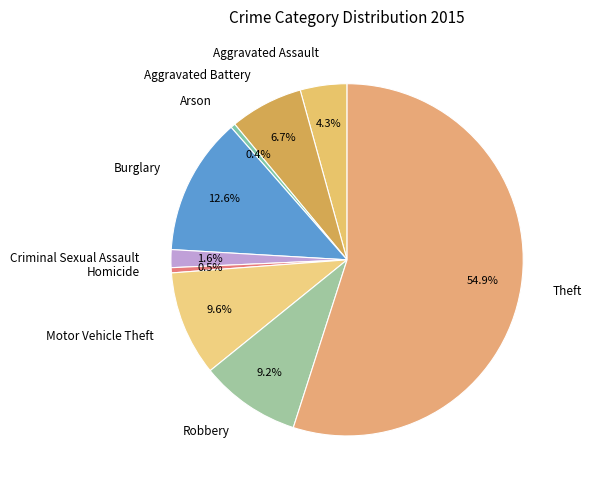

What is the largest slice in the pie chart?

Theft